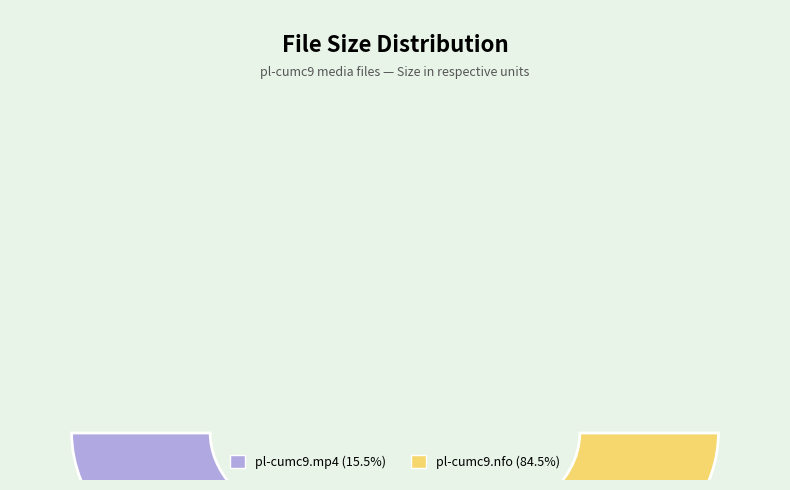

Does any single category account for the majority?

Yes